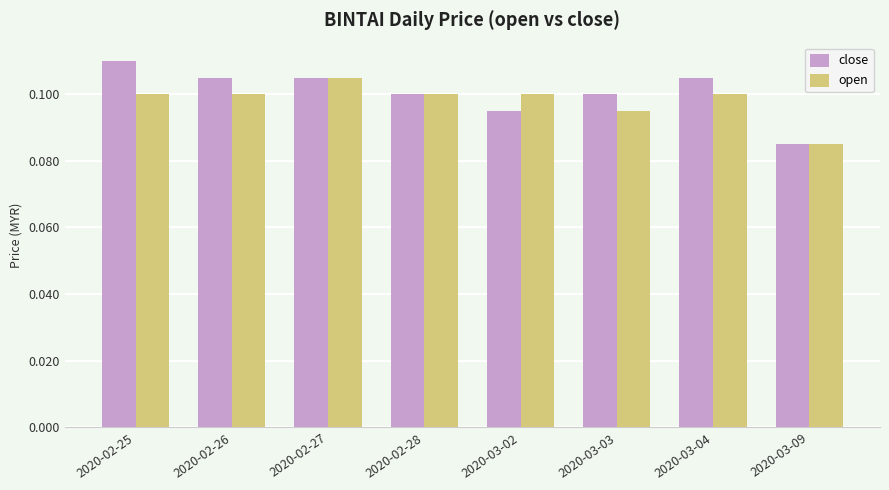

The close series shows 0.1 at 2020-02-28. True or false?

True